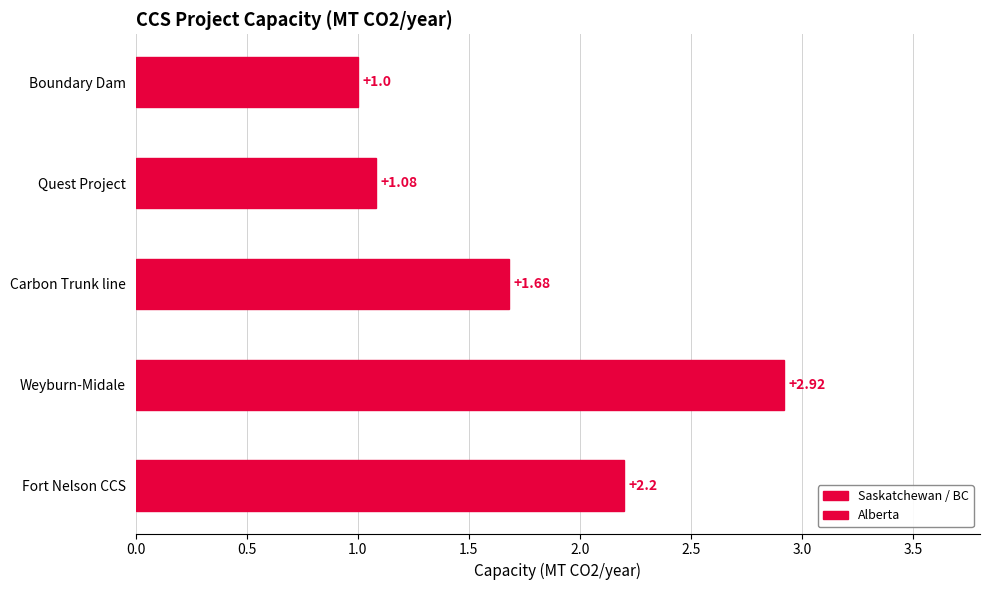

What is the label of the 2nd bar from the right?

Weyburn-Midale